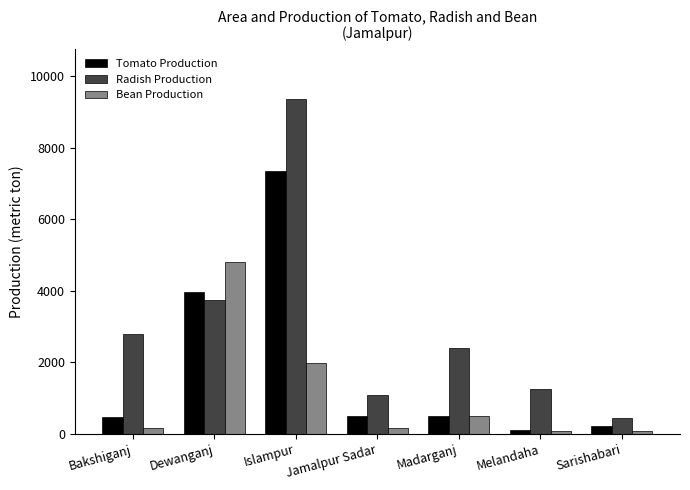

At how many categories does at least one series exceed 7781?

1